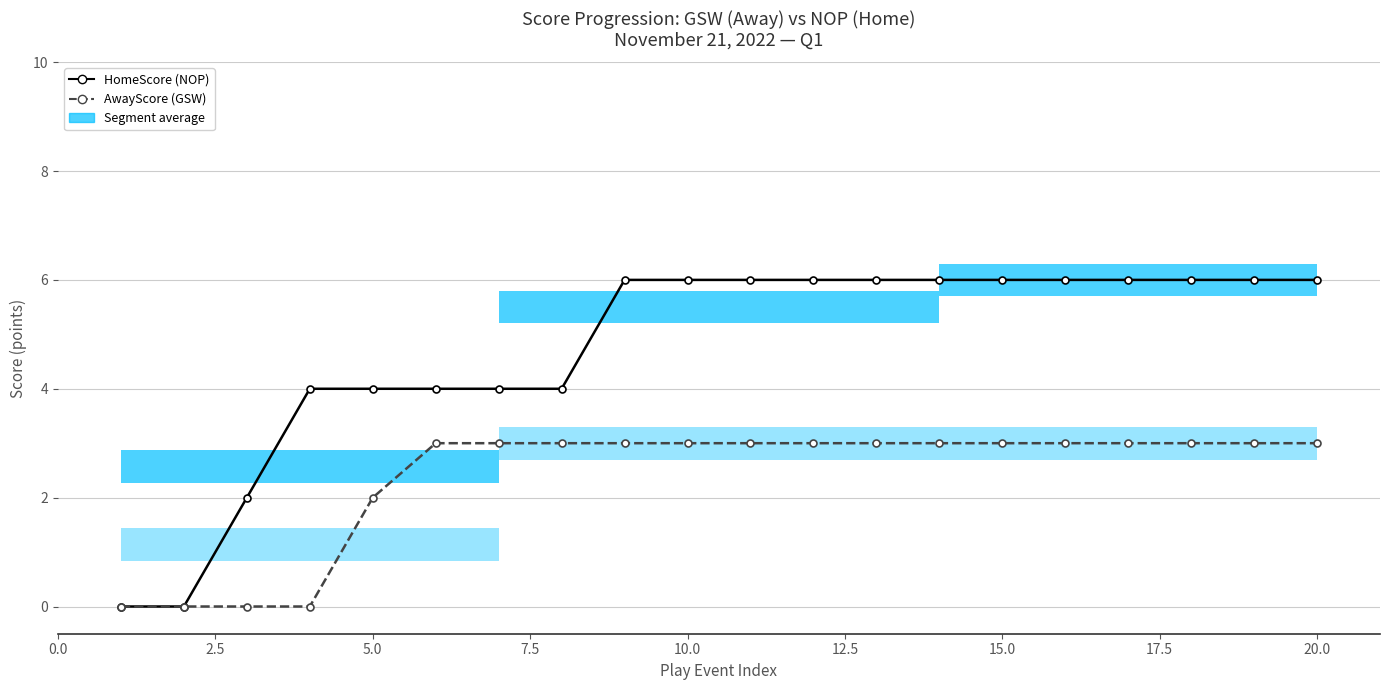

How many groups of bars are there?

20